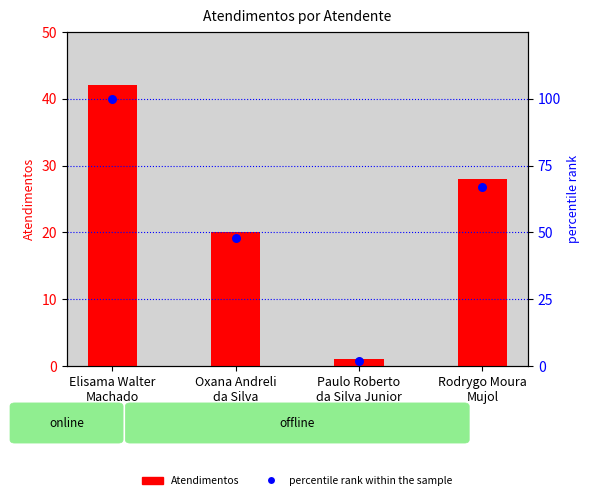

Which series has the largest total across all categories?

percentile rank within the sample